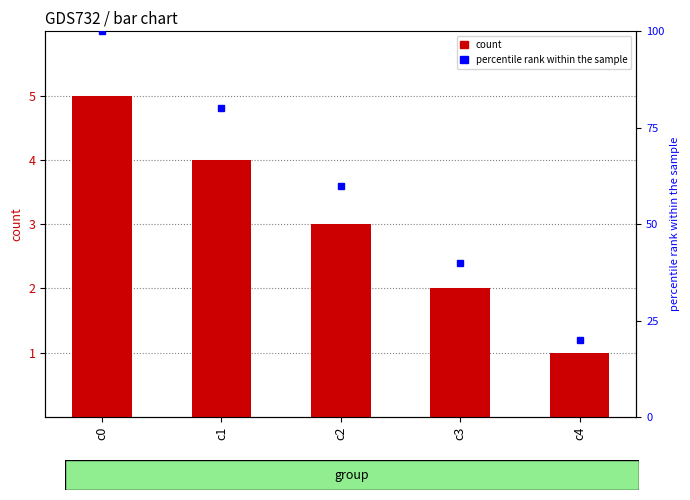

Is it true that the value at c3 is 1?

False